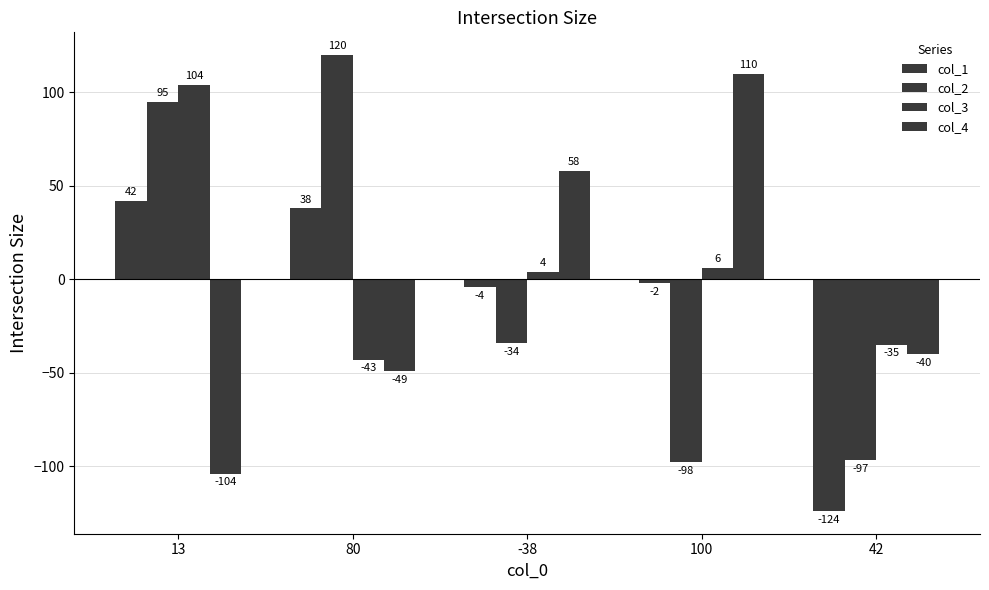

Which label corresponds to the smallest value in the chart?

42